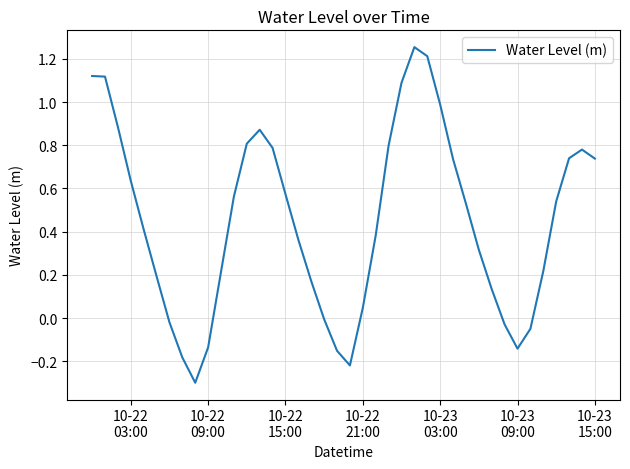

What is the difference between the maximum and minimum values?

1.6